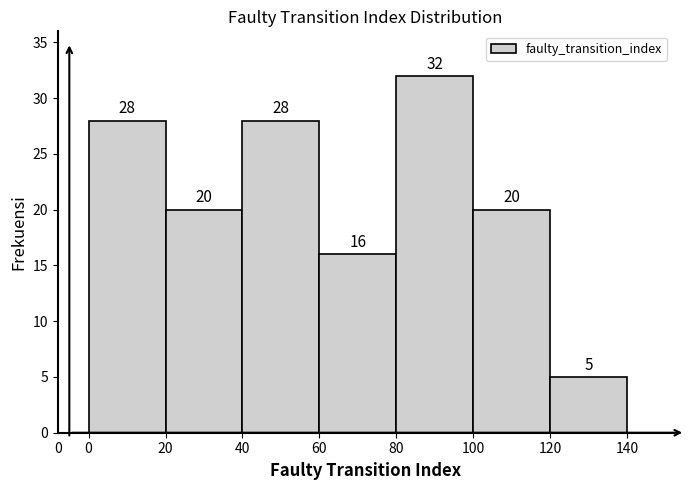

How tall is the bar that spans 0 to 20 on the x-axis?

28